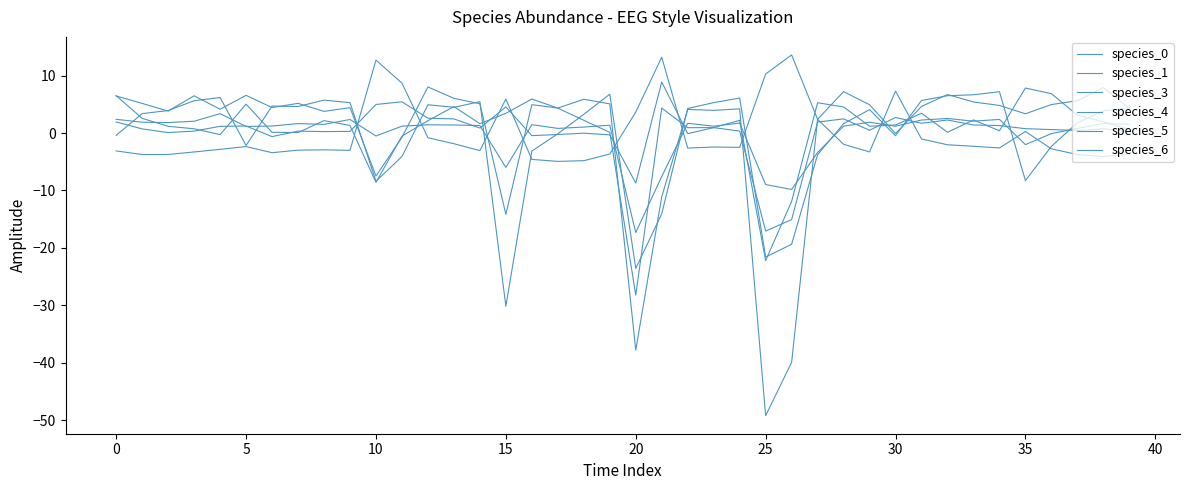

In species_0, how many points are lower than both neighbors (excluding endpoints)?

9